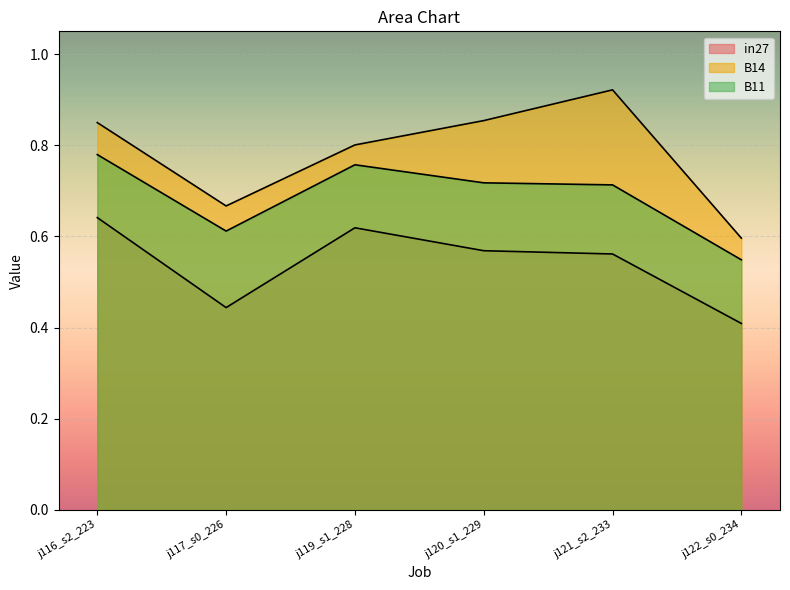

What is the value of the in27 point at the 5th from the left?

0.6